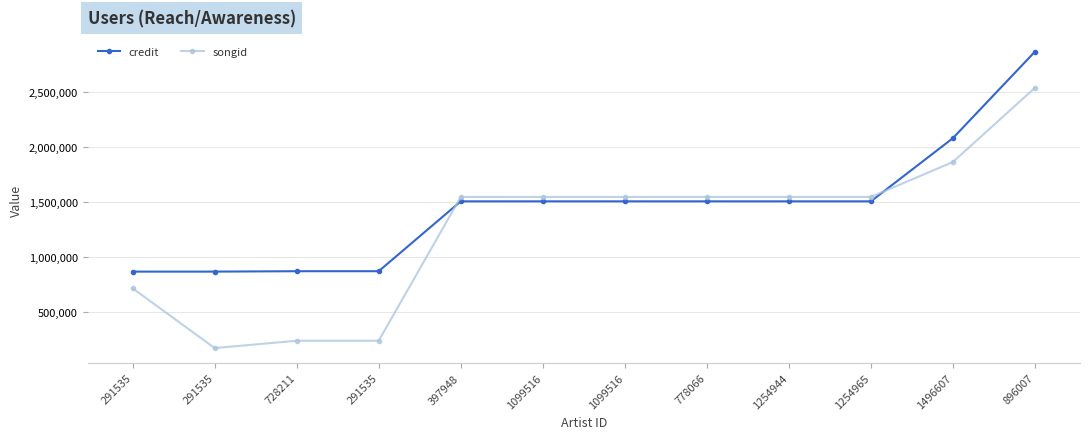

How many lines are shown in the chart?

2